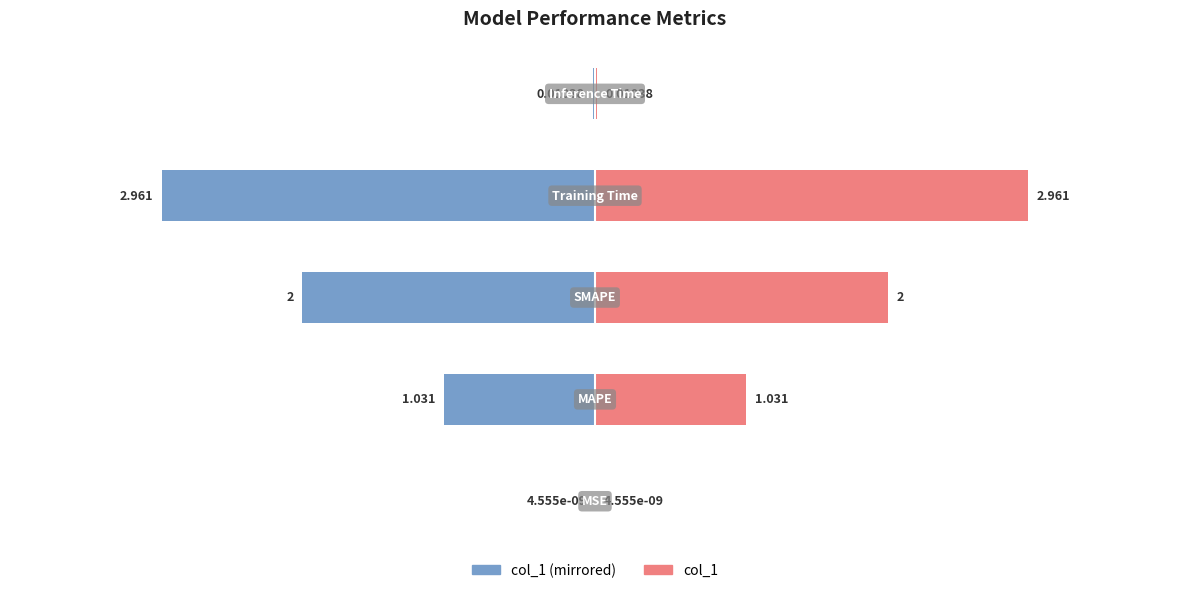

How many values in the col_1 series are below 1?

2